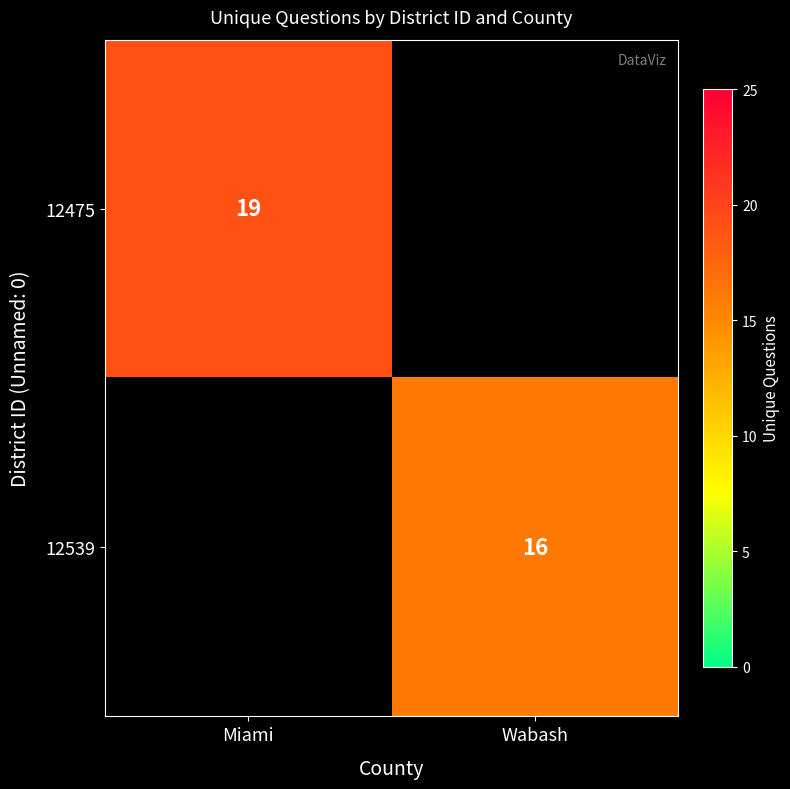

Is it true that 12539 equals 16 at Wabash?

True